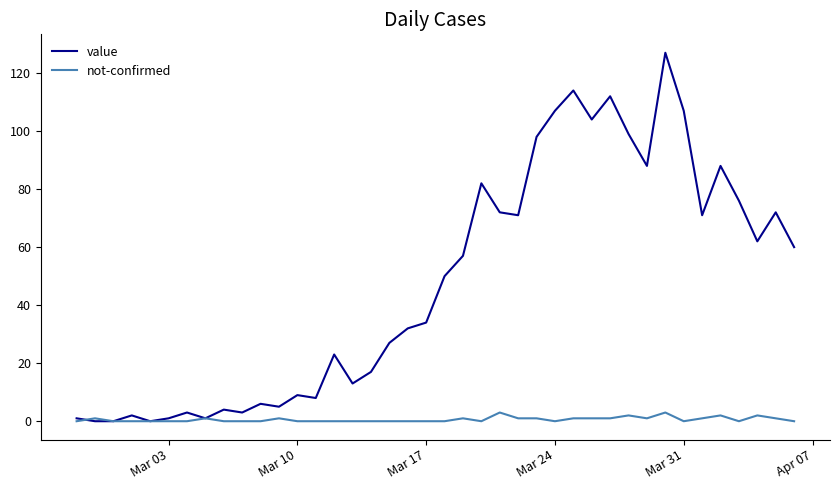

What is the maximum value for not-confirmed?

3